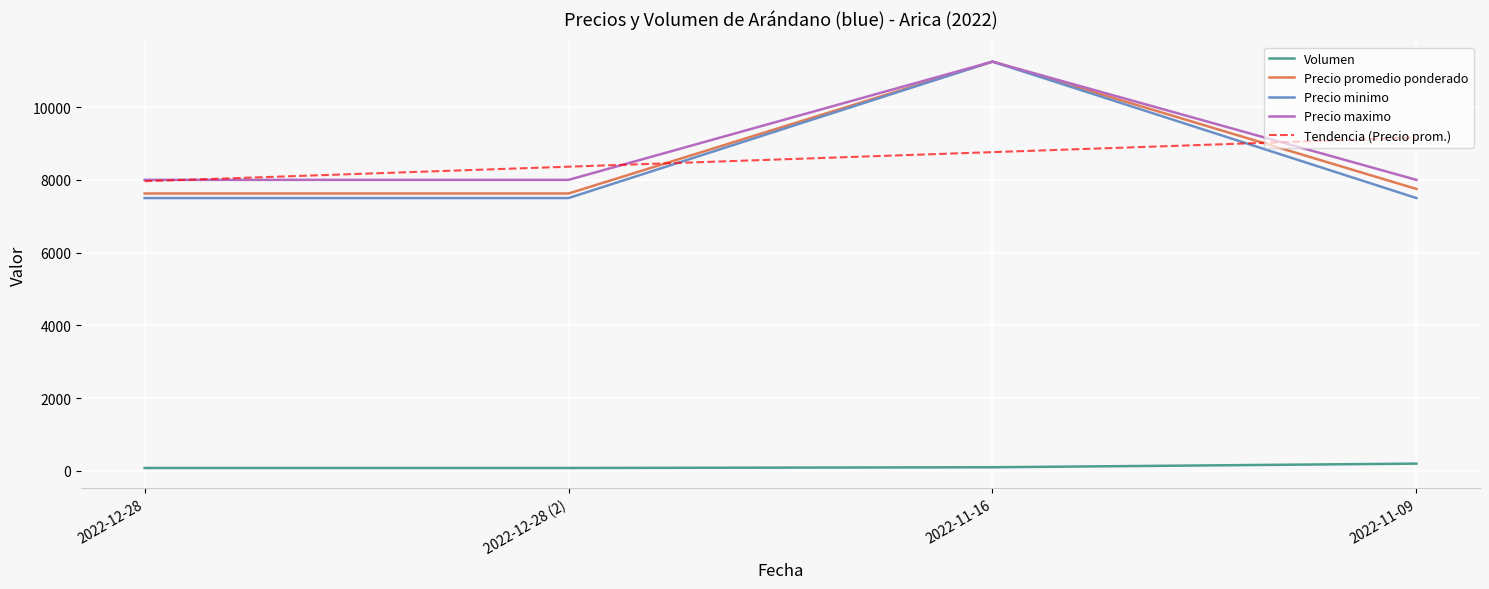

The value of Precio promedio ponderado at 2022-12-28 is 7625. True or false?

True